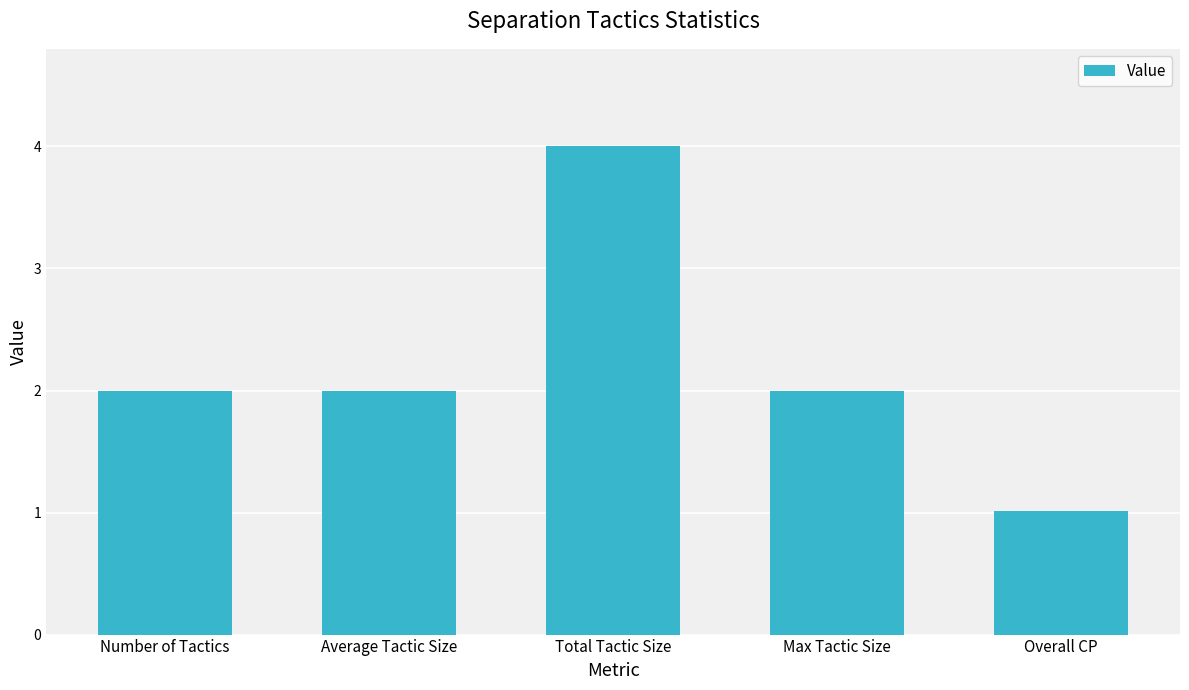

What is the label of the 4th bar from the left?

Max Tactic Size